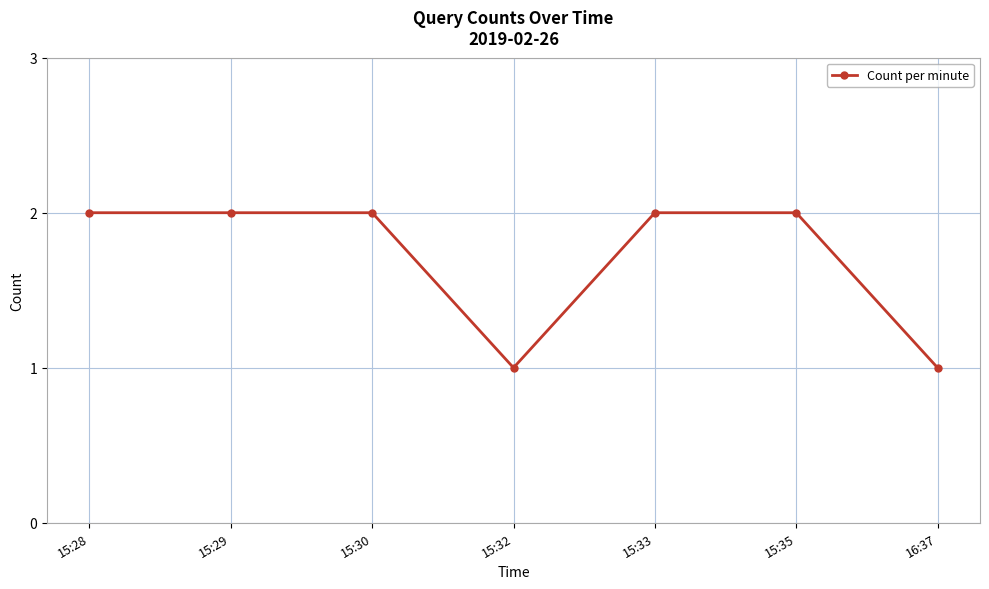

Count the values in the range 1 to 2.

7